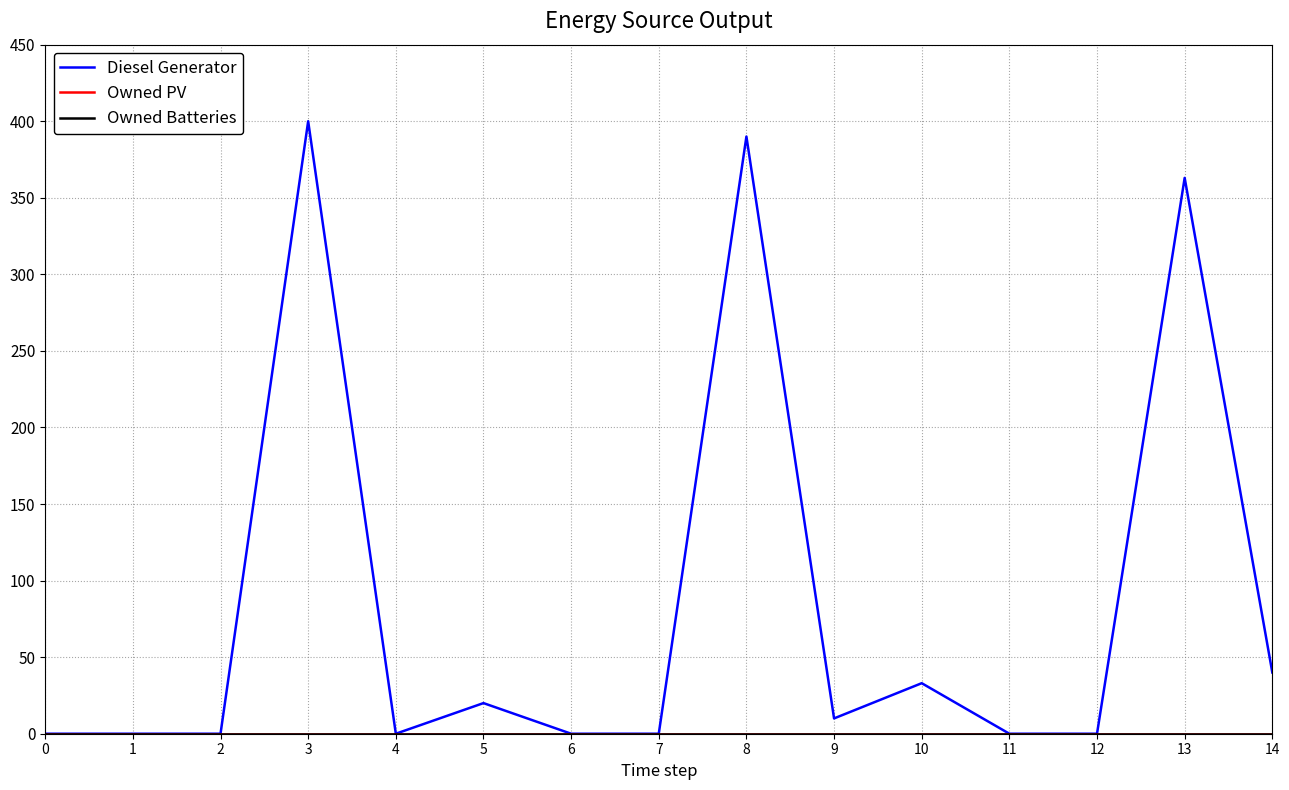

Is this an area chart (filled region under the line)?

No